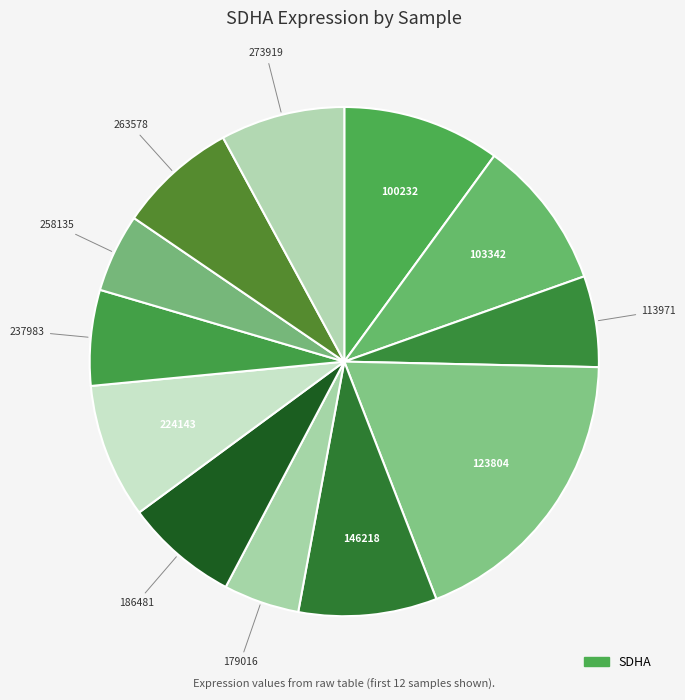

How many slices are in this pie chart?

12